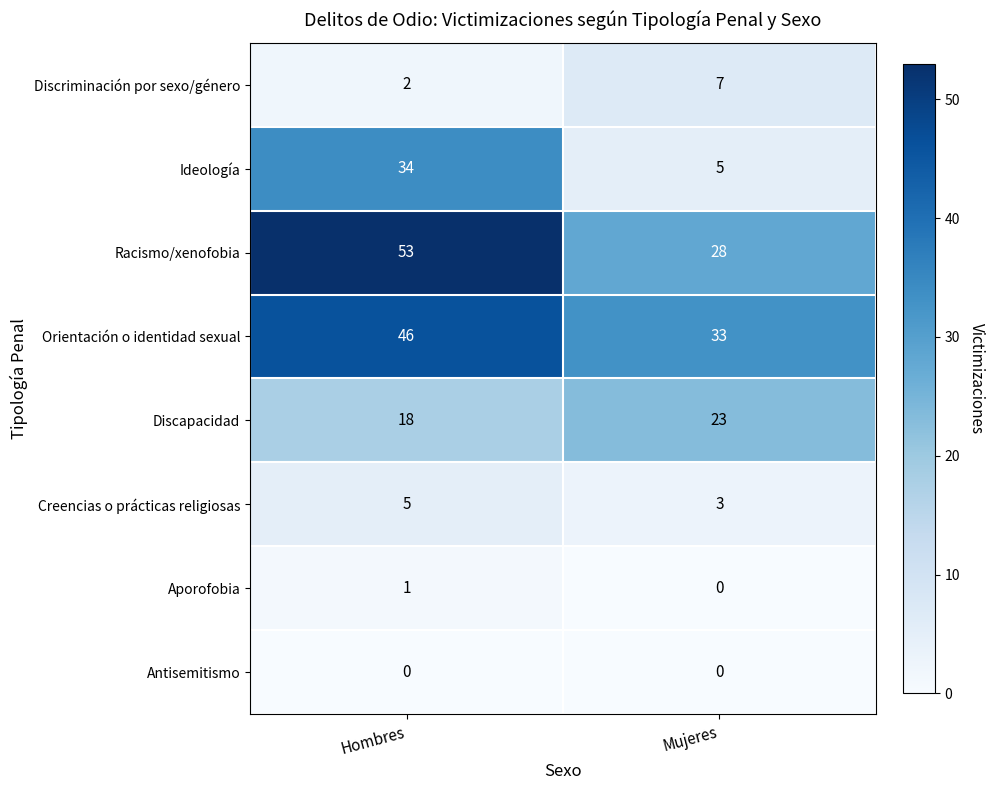

What is the difference between the highest and lowest values at Mujeres?

33